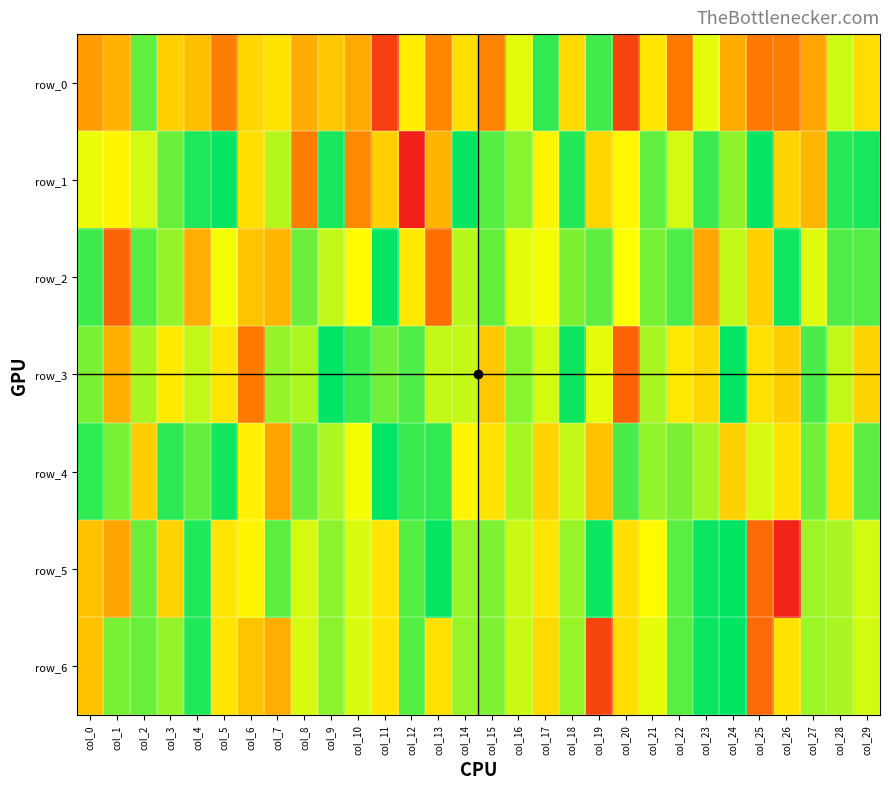

What is the maximum value for row_2?

502.8